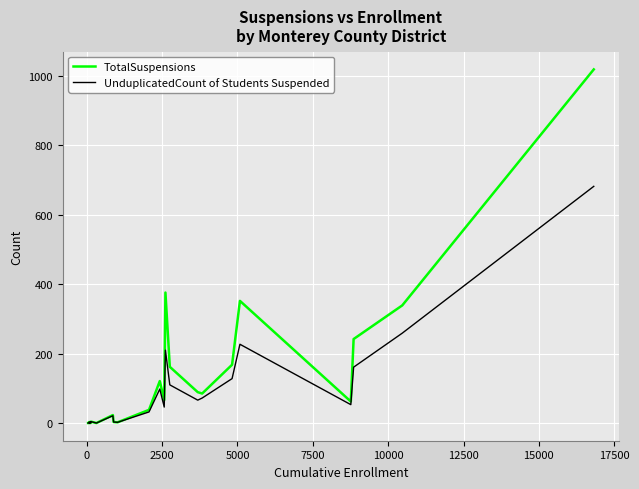

What is the highest value of the UnduplicatedCount of Students Suspended series?

682